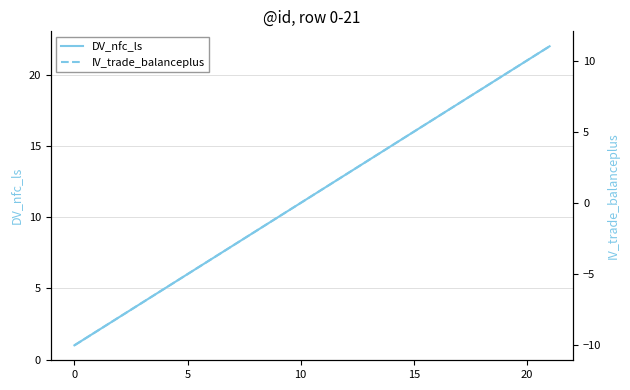

The value of IV_trade_balanceplus at 15 is 1. True or false?

False